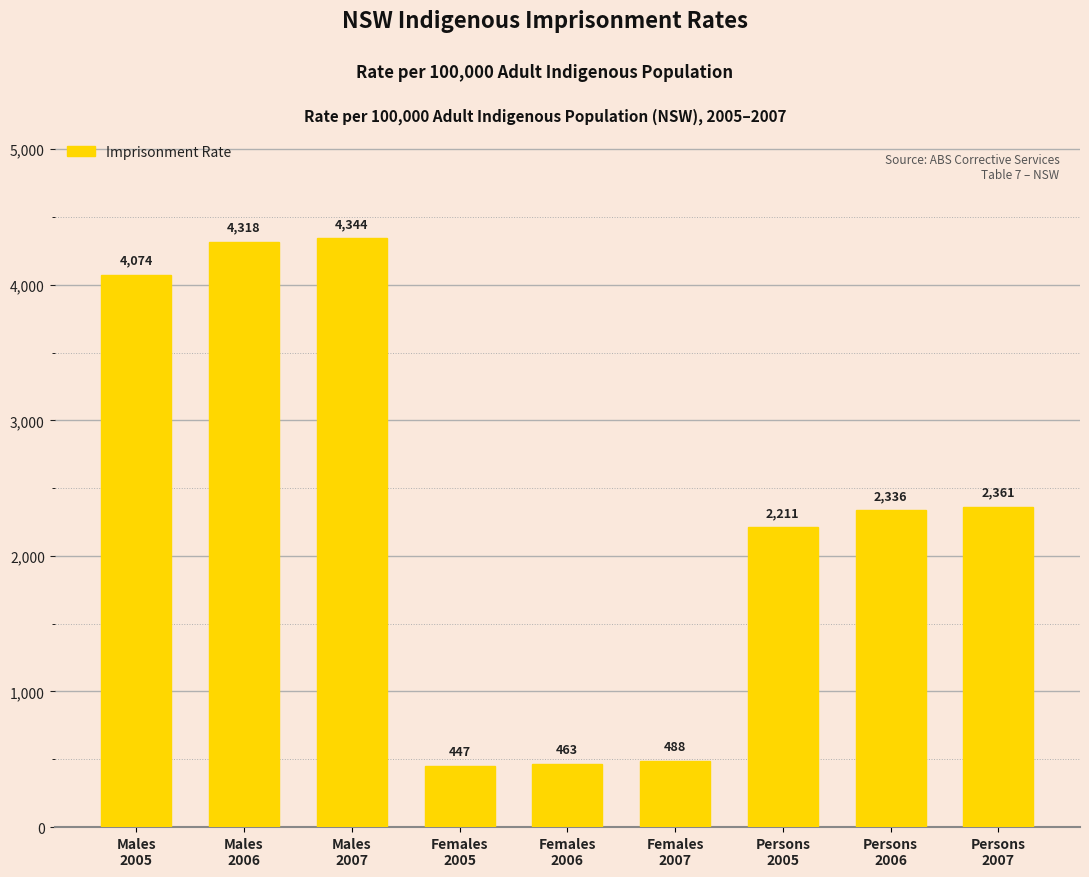

List the labels in order of value, smallest first.

Females
2005, Females
2006, Females
2007, Persons
2005, Persons
2006, Persons
2007, Males
2005, Males
2006, Males
2007